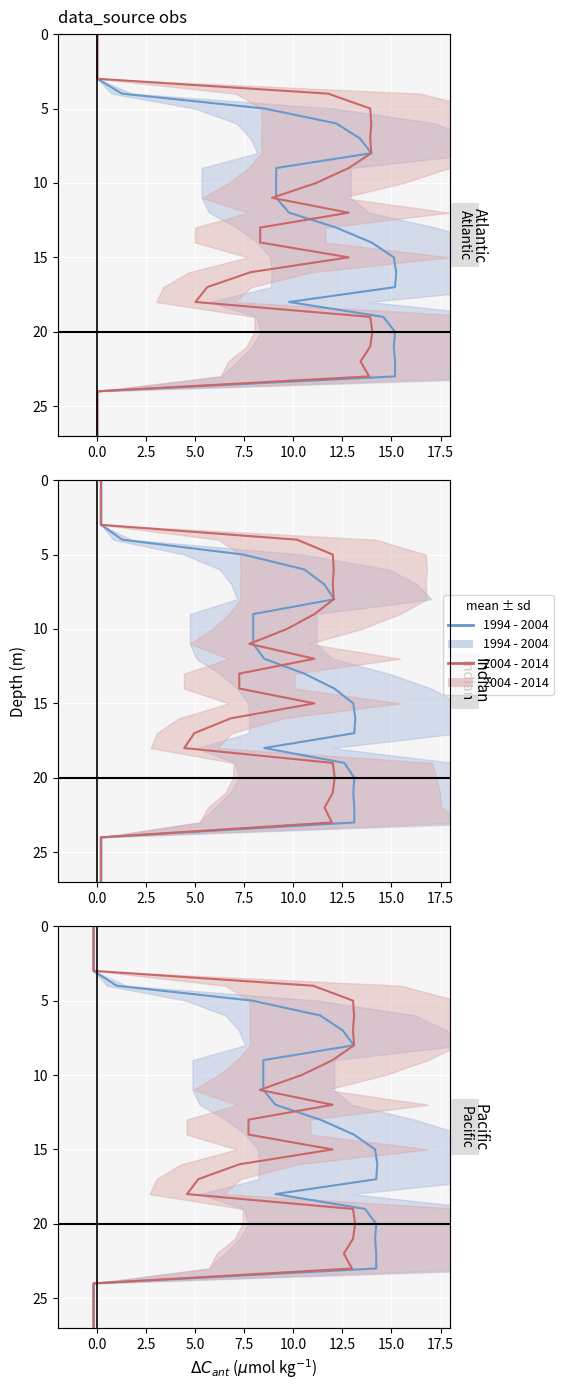

At how many categories does at least one series exceed 10?

17